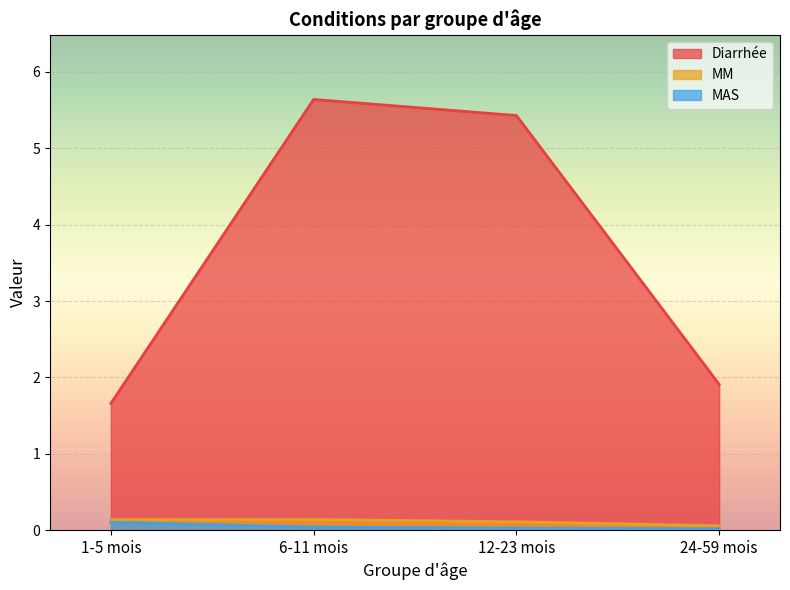

Reading left to right, transcribe all the data shown in this chart.

Diarrhée: 1-5 mois=1.7	6-11 mois=5.6	12-23 mois=5.4	24-59 mois=1.9
MM: 1-5 mois=0.1	6-11 mois=0.1	12-23 mois=0.1	24-59 mois=0.1
MAS: 1-5 mois=0.1	6-11 mois=0.0	12-23 mois=0.0	24-59 mois=0.0